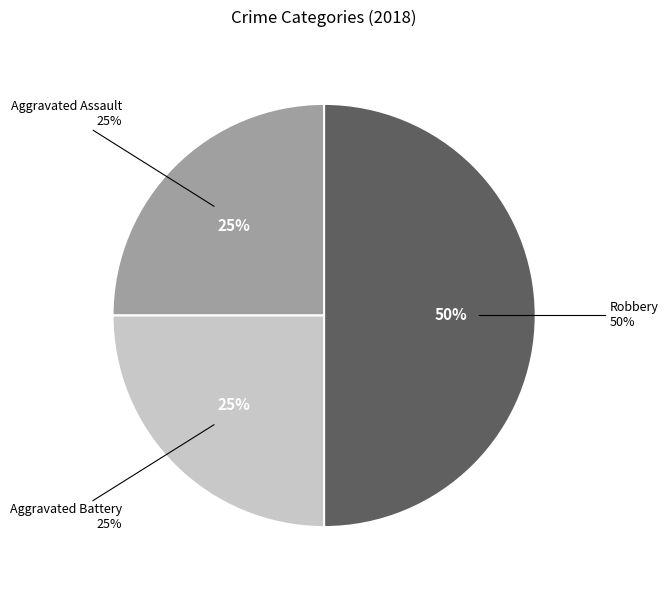

Count the number of slices in the pie.

3